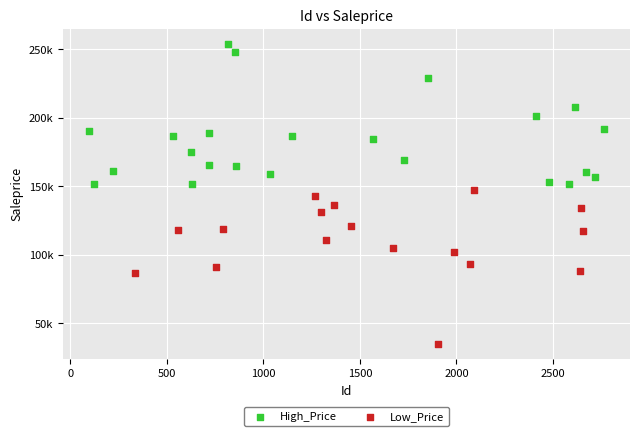

What are all the series names shown in the legend?

High_Price, Low_Price